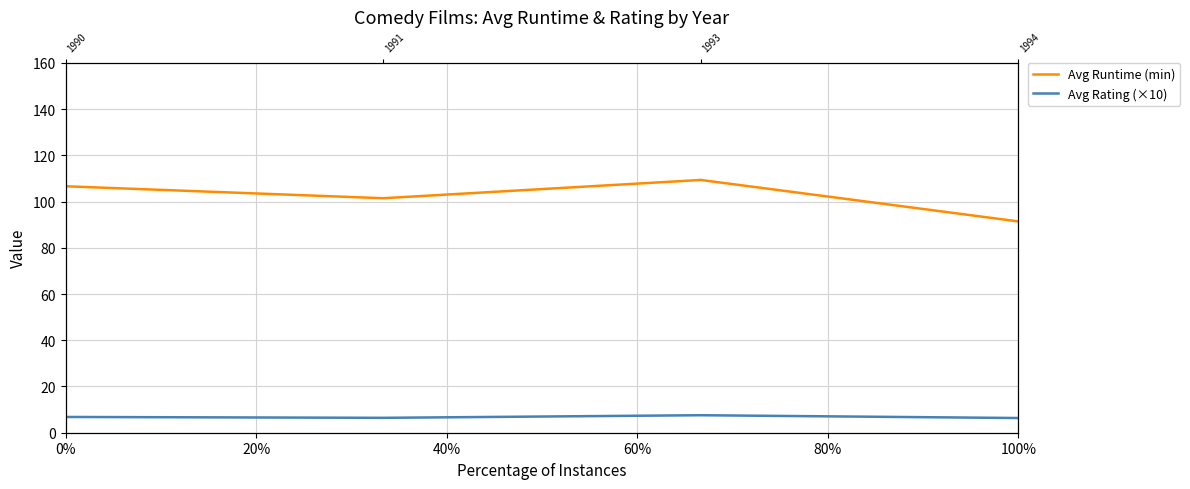

True or false: Avg Runtime (min) has a value of 40.6 at 100%.

False